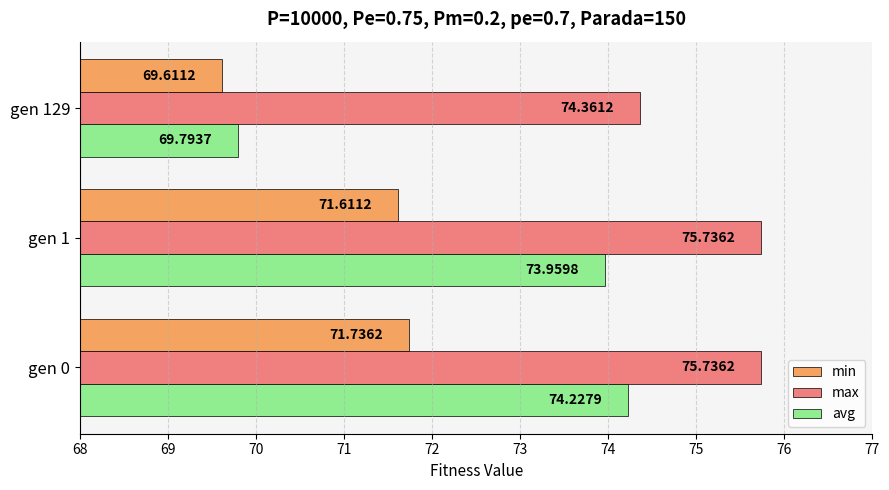

List the series in order of their peak value, lowest first.

min, avg, max